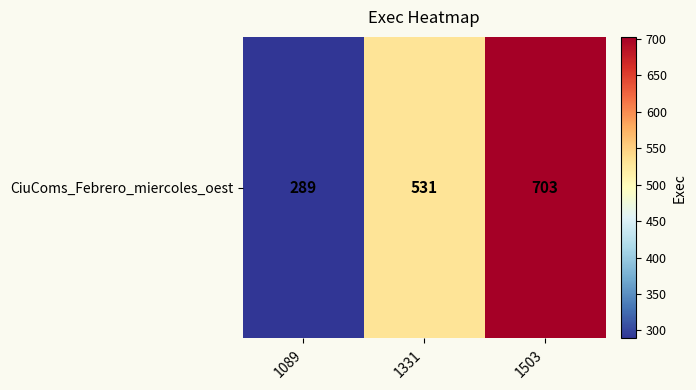

Rank the categories by value from highest to lowest.

1503, 1331, 1089